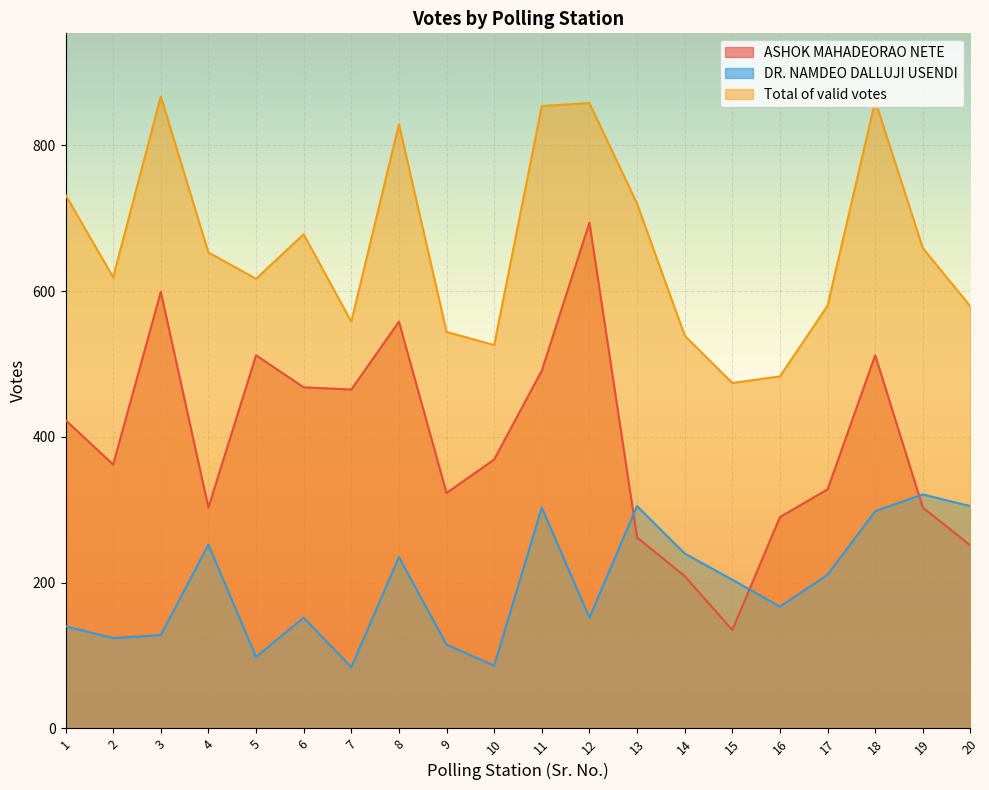

True or false: Total of valid votes has a value of 861 at 18.

True